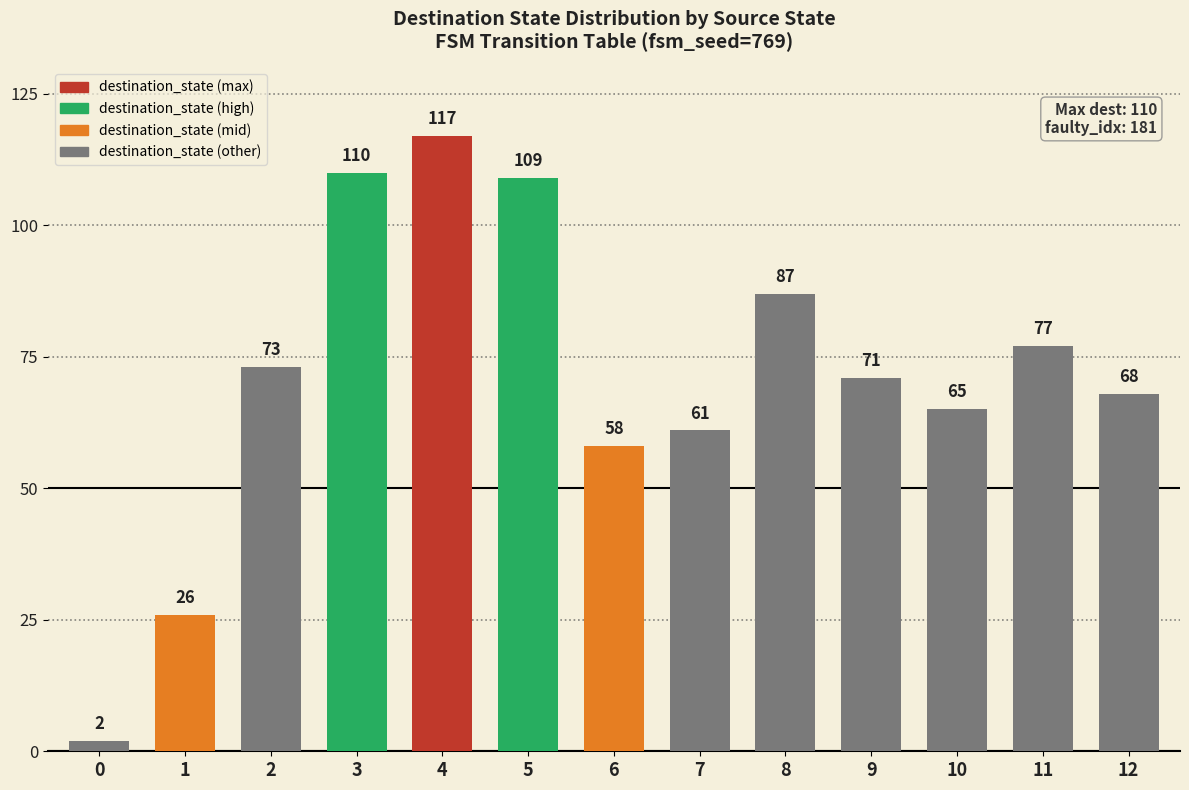

Which has a higher value, 11 or 6?

11